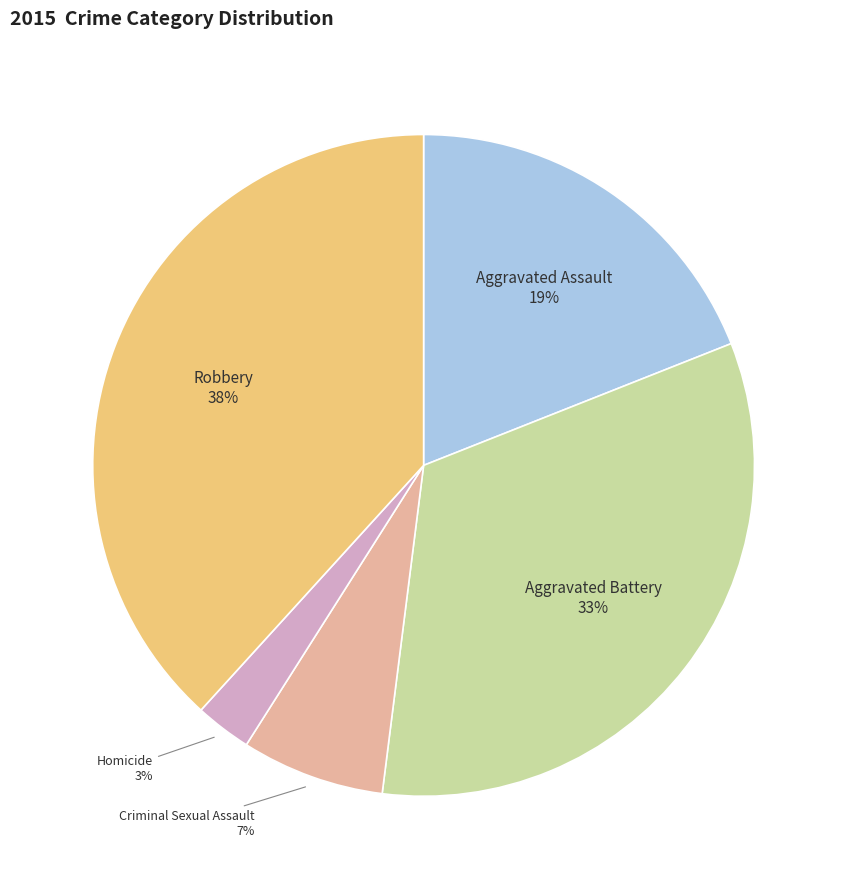

Does any single category account for the majority?

No